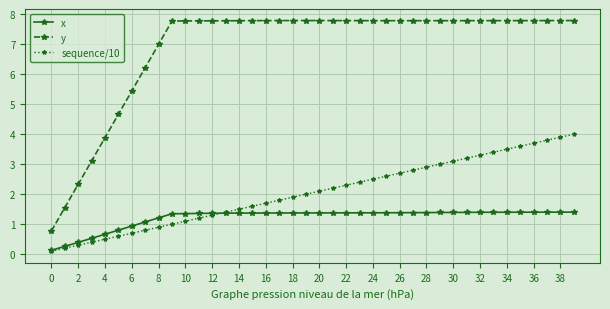

Which series has the largest total across all categories?

y